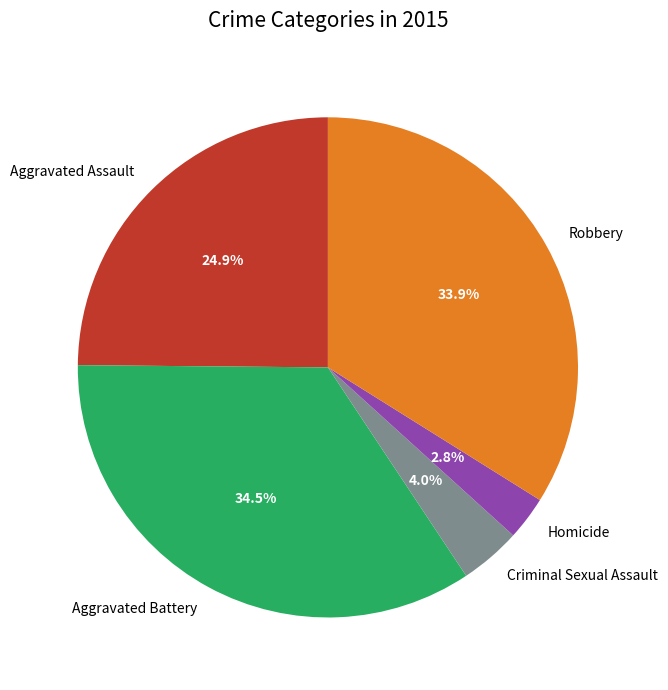

The Aggravated Assault slice represents 25% of the pie. True or false?

True